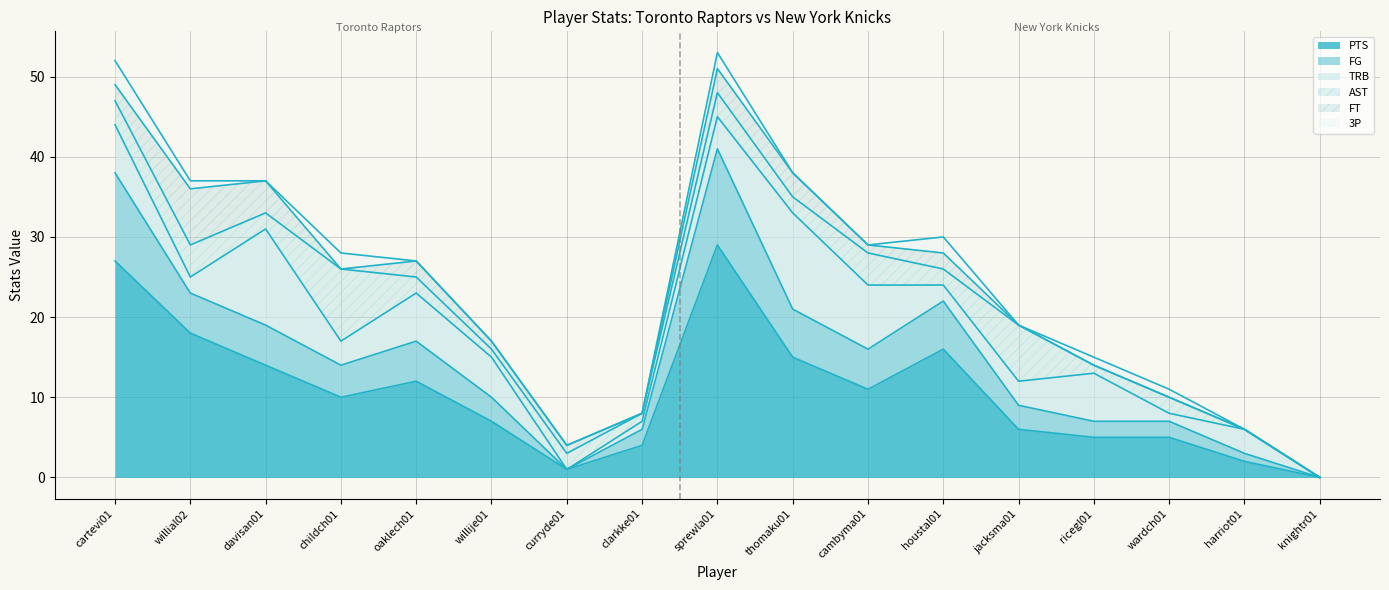

Reading right to left, extract all data points from this chart.

PTS: 0	2	5	5	6	16	11	15	29	4	1	7	12	10	14	18	27
FG: 0	1	2	2	3	6	5	6	12	2	0	3	5	4	5	5	11
AST: 0	0	2	1	7	2	4	2	3	1	2	1	2	9	2	4	3
FT: 0	0	0	0	0	2	1	3	3	0	1	1	2	0	4	7	2
TRB: 0	3	1	6	3	2	8	12	4	1	0	5	6	3	12	2	6
3P: 0	0	1	1	0	2	0	0	2	0	0	0	0	2	0	1	3